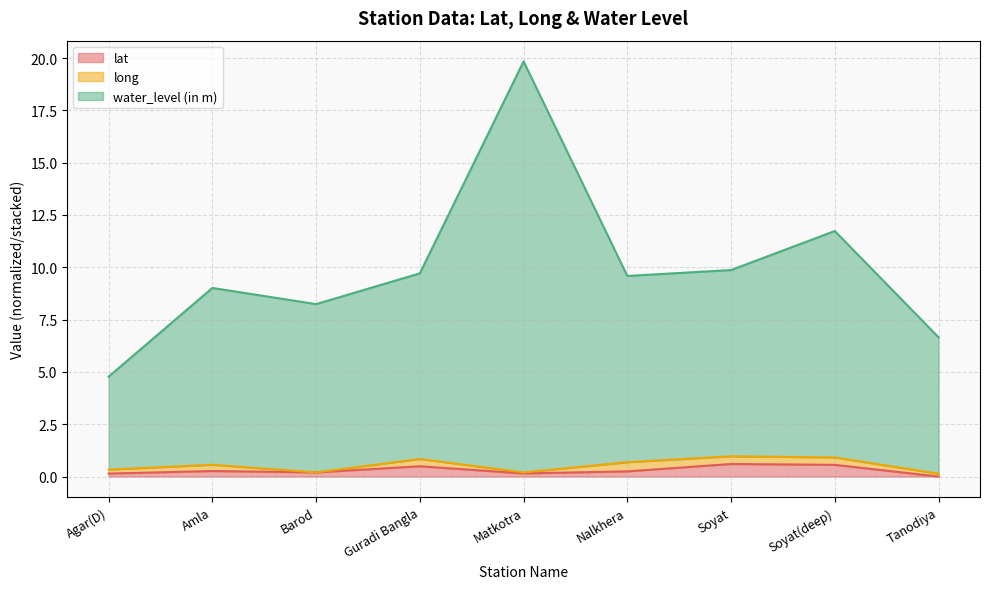

How many lines are shown in the chart?

3